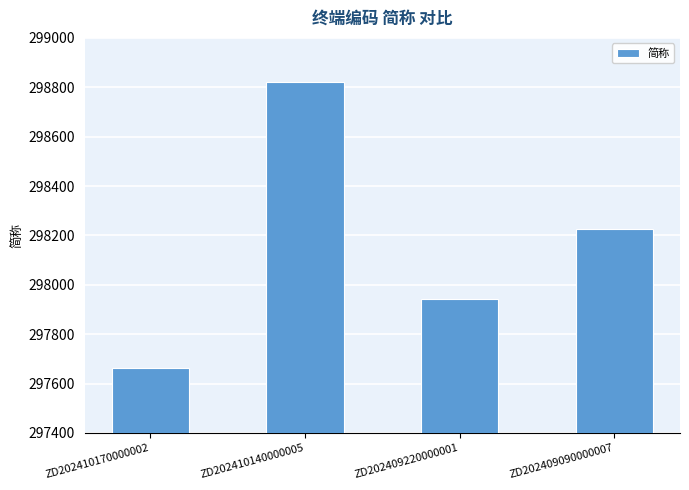

How many values are between 297941 and 298823?

3